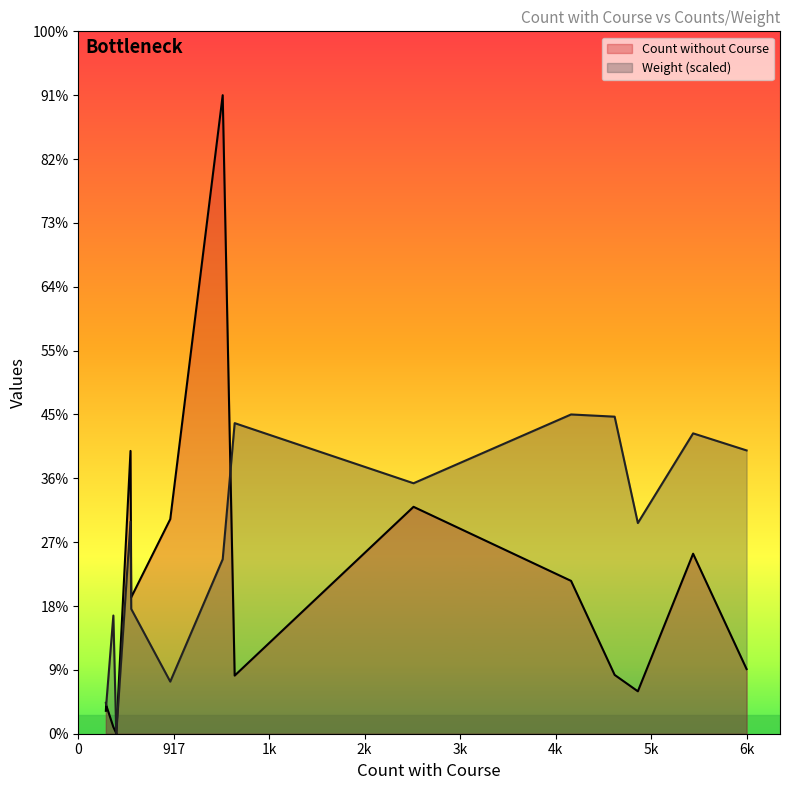

Rank the series by their maximum value, from highest to lowest.

Count without Course, Weight